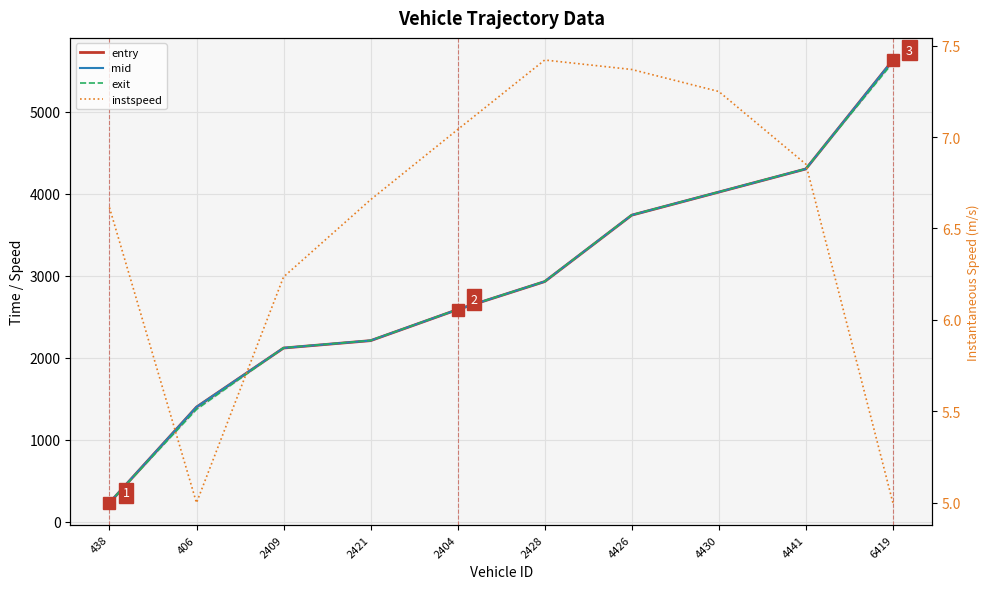

What is the maximum value for entry?

5628.4